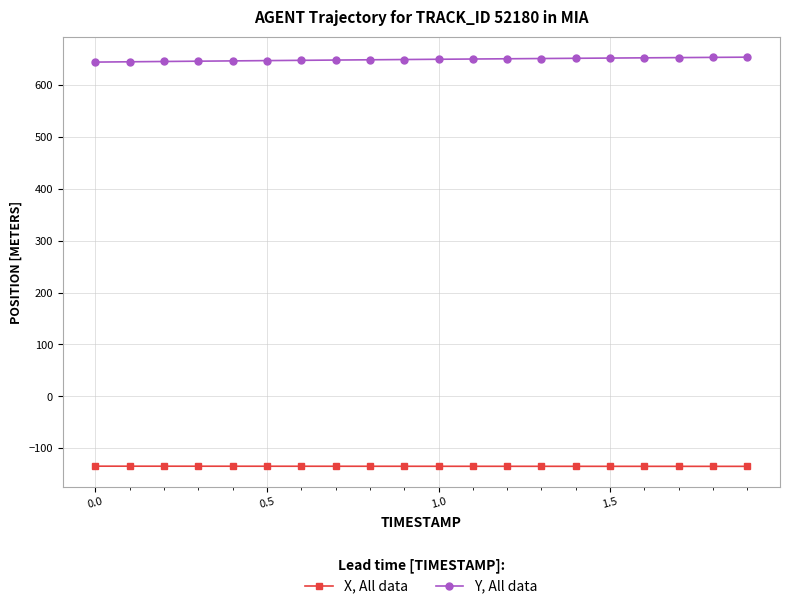

Which series has the largest total across all categories?

Y, All data